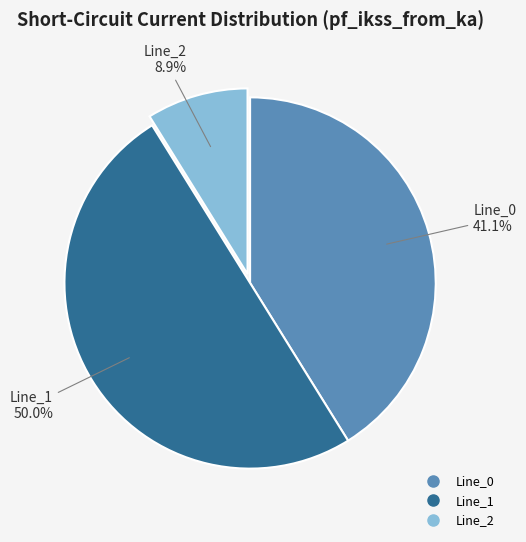

Which slice is the smallest?

Line_2